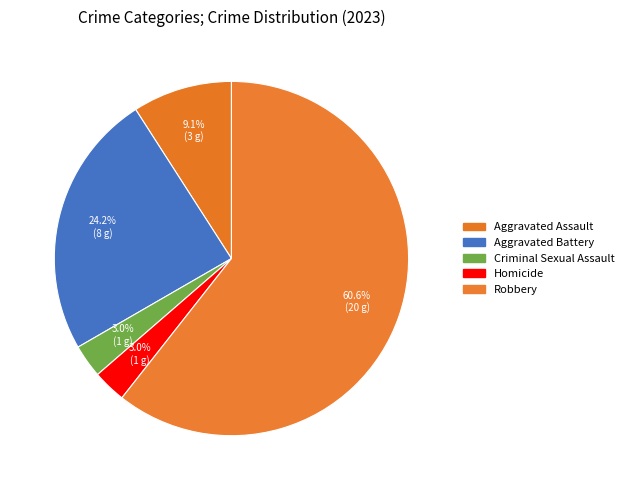

What percentage is the Homicide slice, to the nearest percent?

3%